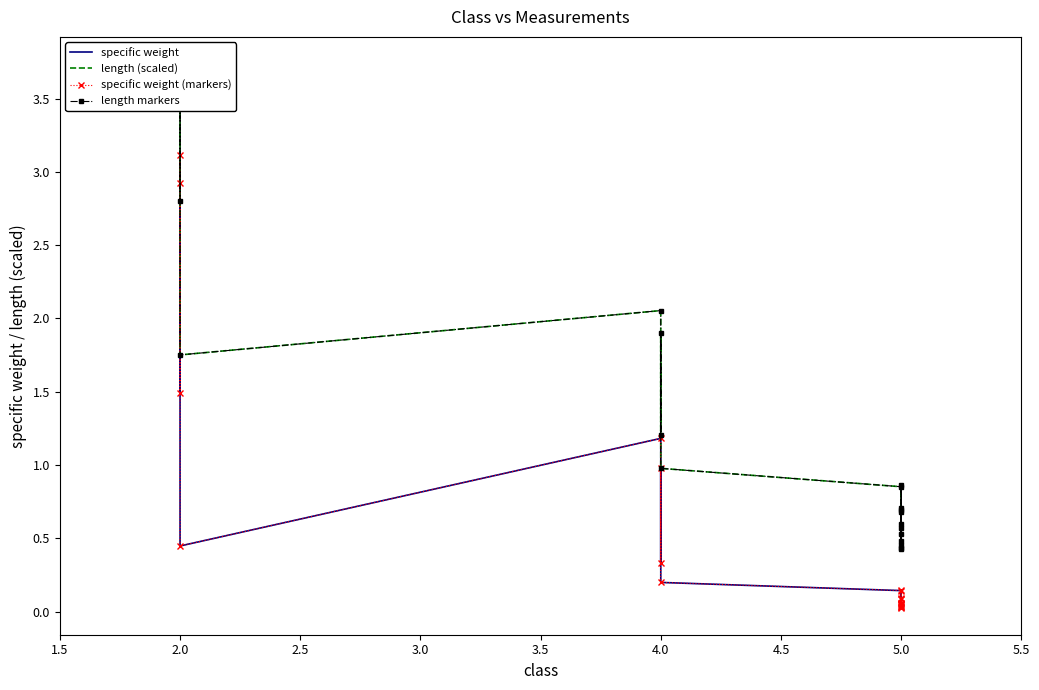

True or false: length markers and length (scaled) cross at least once.

False